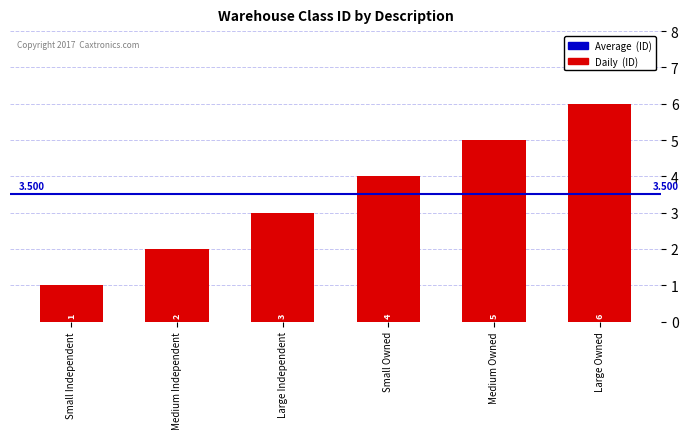

What is the average value?

4